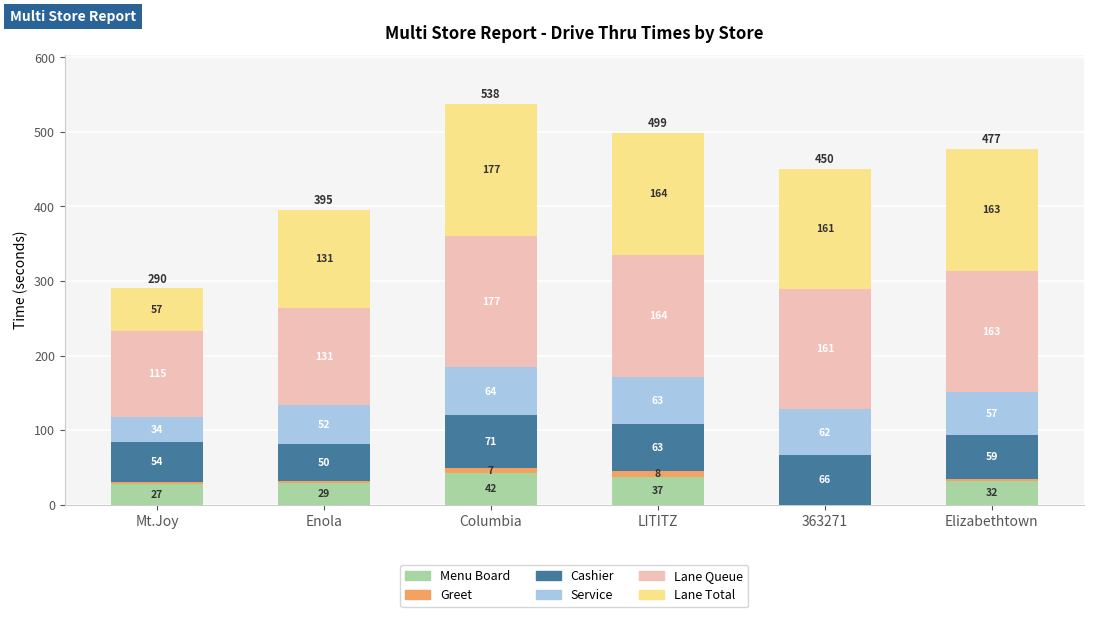

What is the total value across all series at Enola?

395